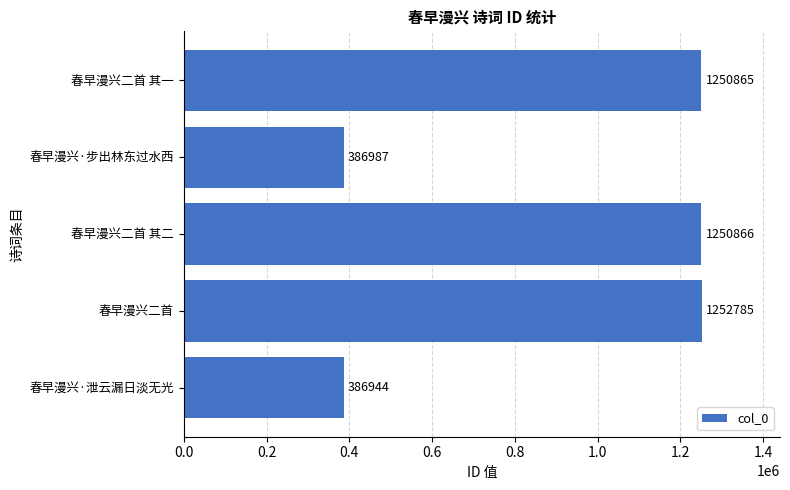

Does the chart contain any negative values?

No